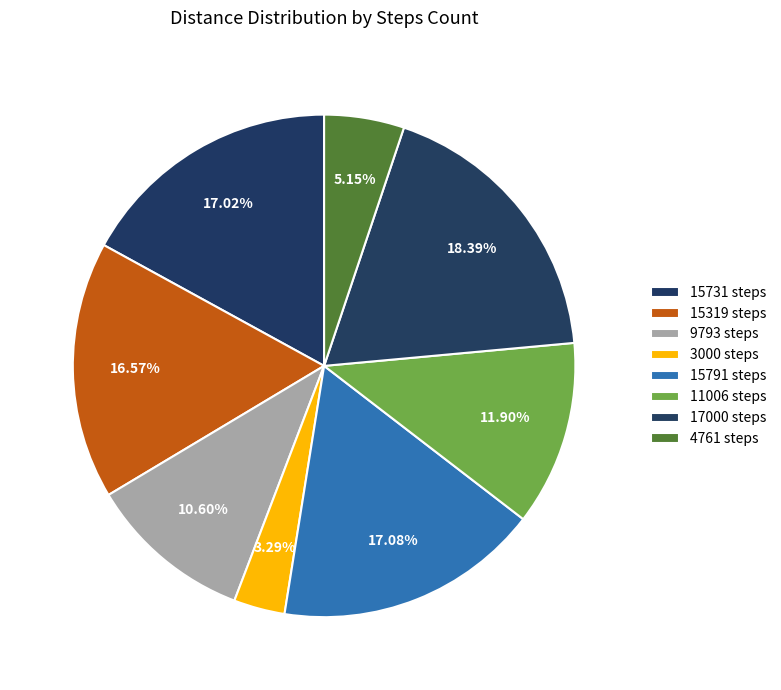

Combined, do 15791 steps and 3000 steps account for over 50%?

No